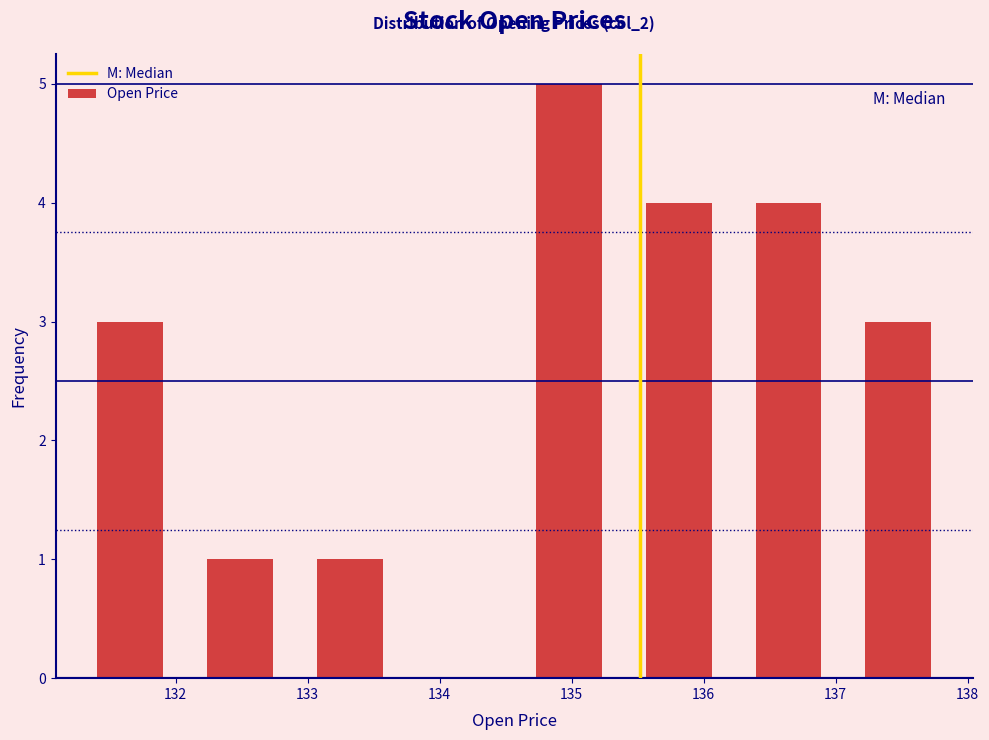

Over which range of the x-axis is the bar tallest?

134.6 to 135.4